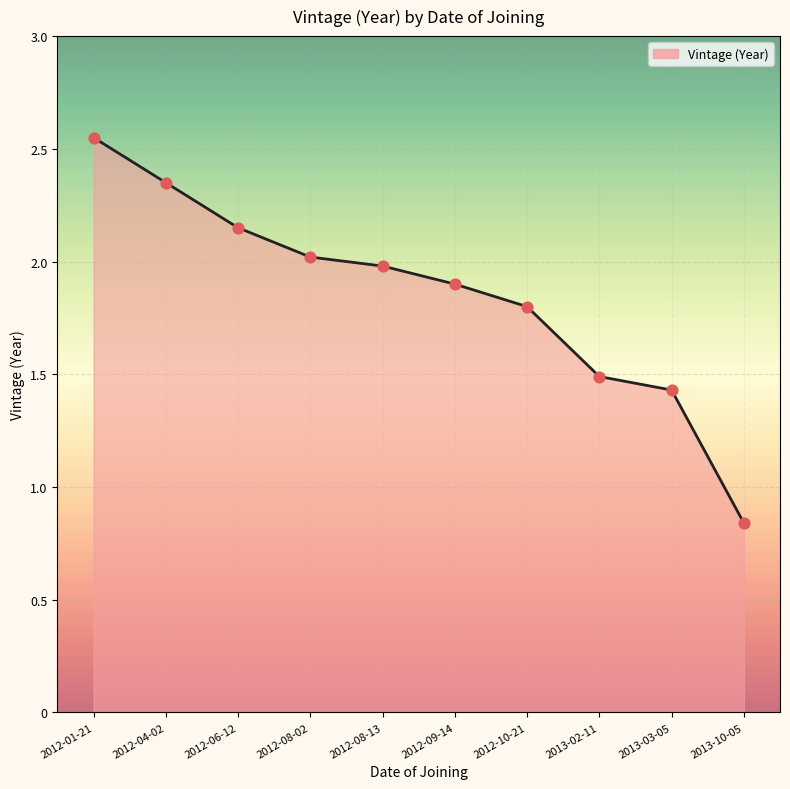

Which has a higher value, 2012-10-21 or 2012-01-21?

2012-01-21